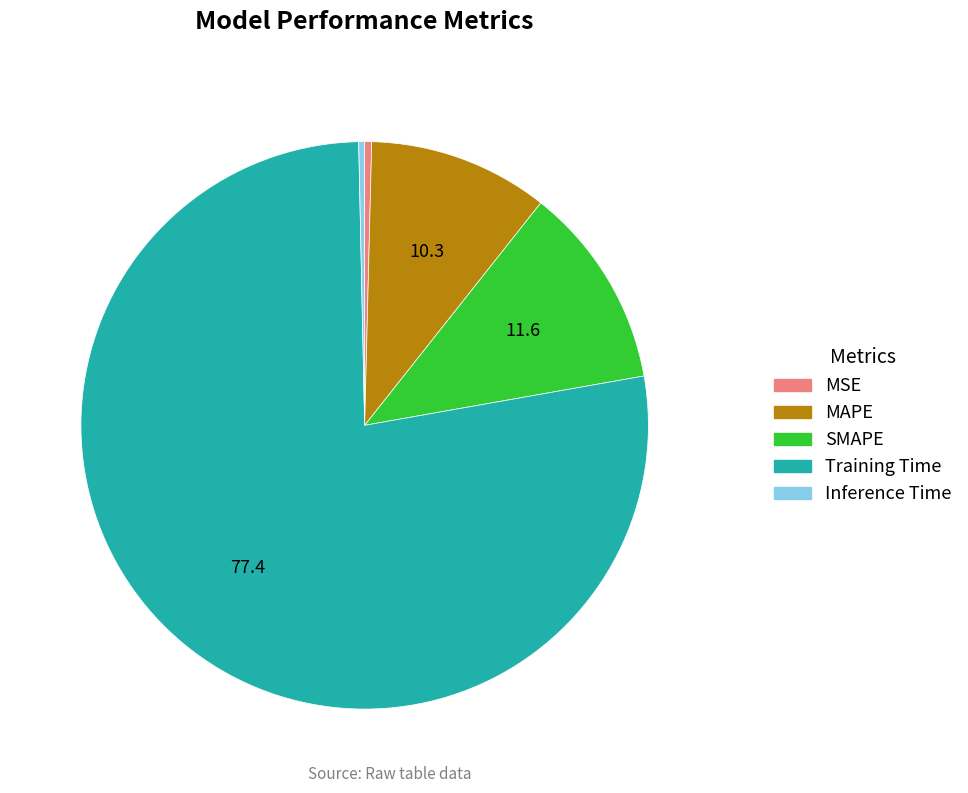

Which has a higher value, Training Time or Inference Time?

Training Time